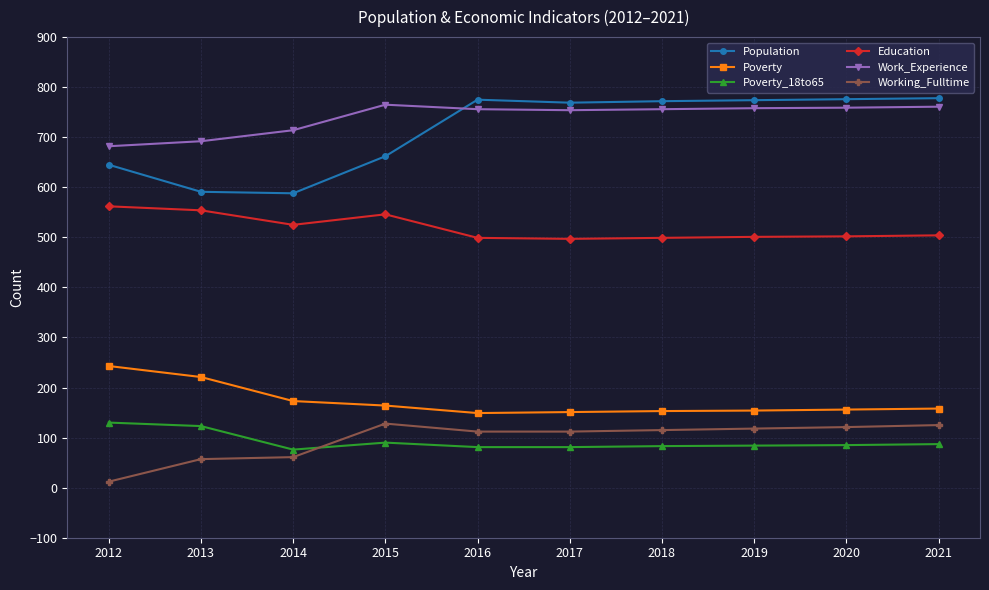

Is this an area chart (filled region under the line)?

No